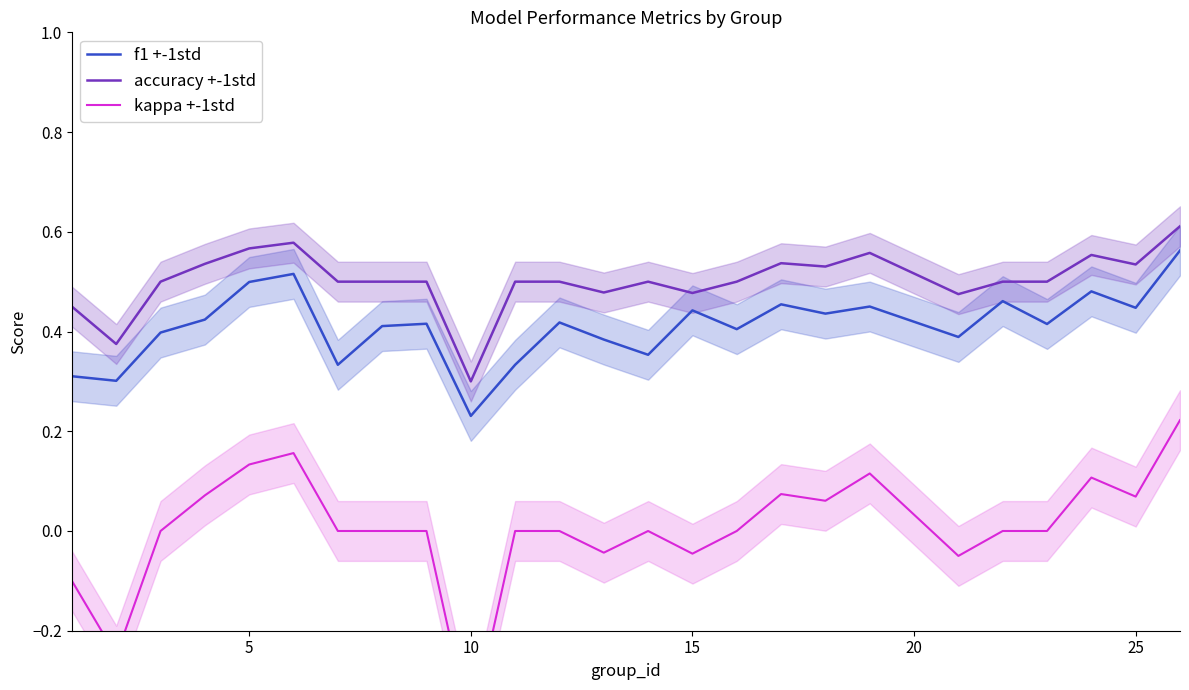

Is it true that f1 +-1std equals 0.1 at 10?

False